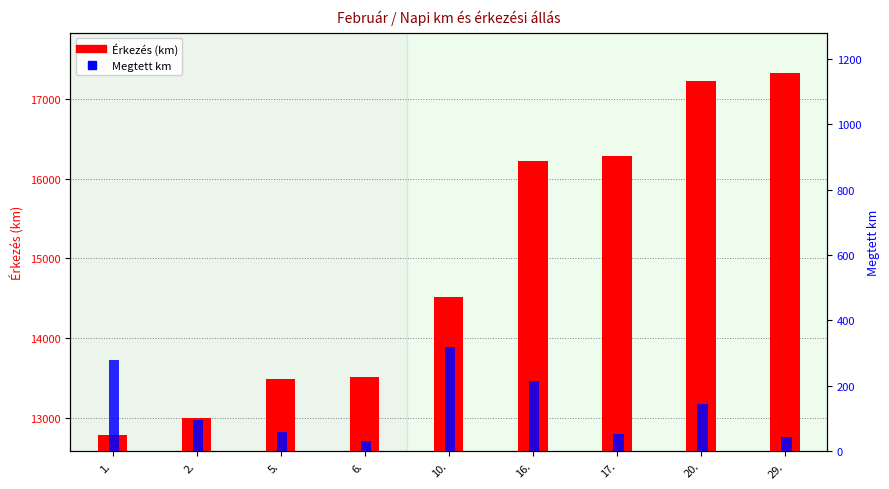

What is the sum of all Érkezés (km) values?

134342